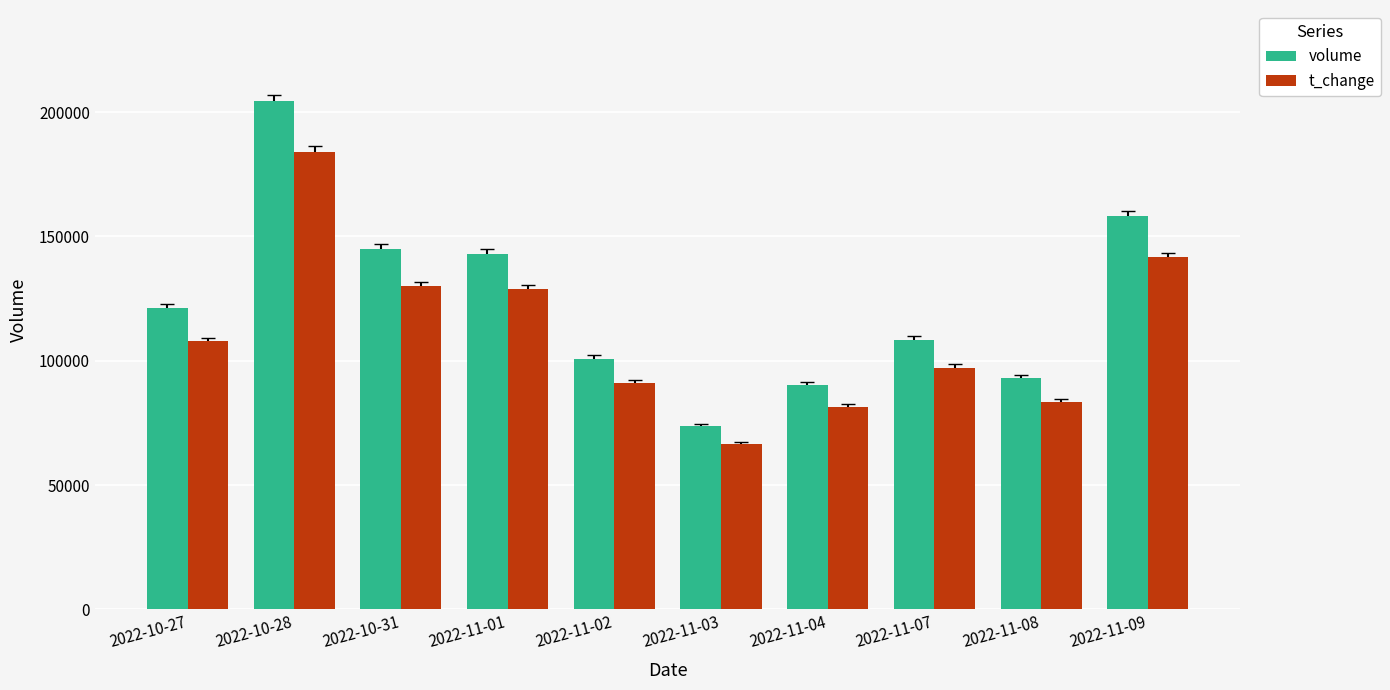

Reading right to left, what are all the values shown in this chart?

volume: 158122.0	93169.0	108459.0	90322.0	73769.0	100823.0	142955.0	145048.0	204334.0	121245.0
t_change: 141624.6	83495.1	97234.8	81381.3	66584.7	90893.4	128941.8	129998.7	183900.6	107803.8